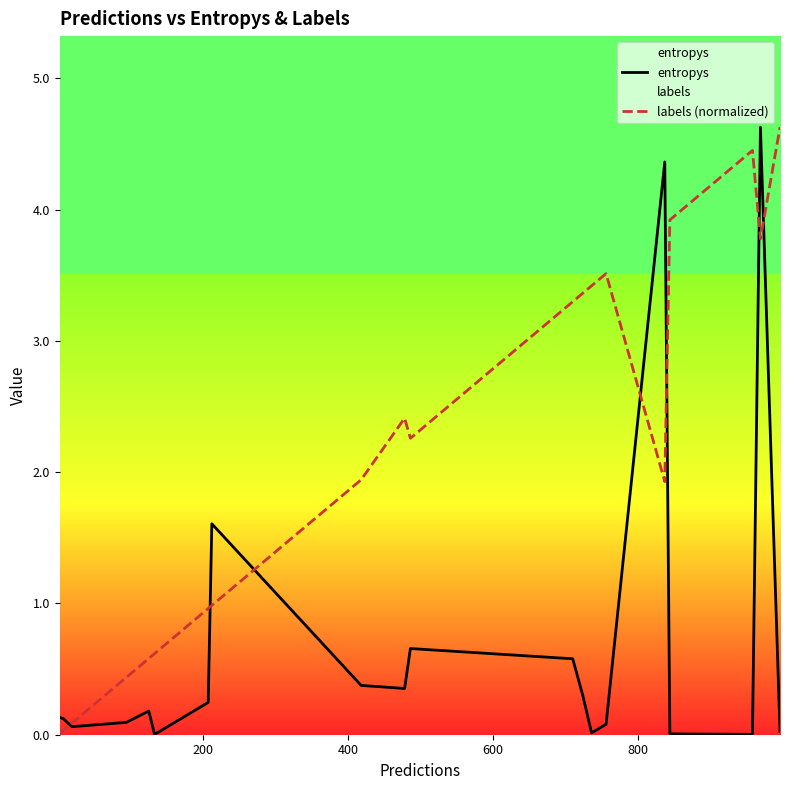

Which series has the largest total across all categories?

labels (normalized)